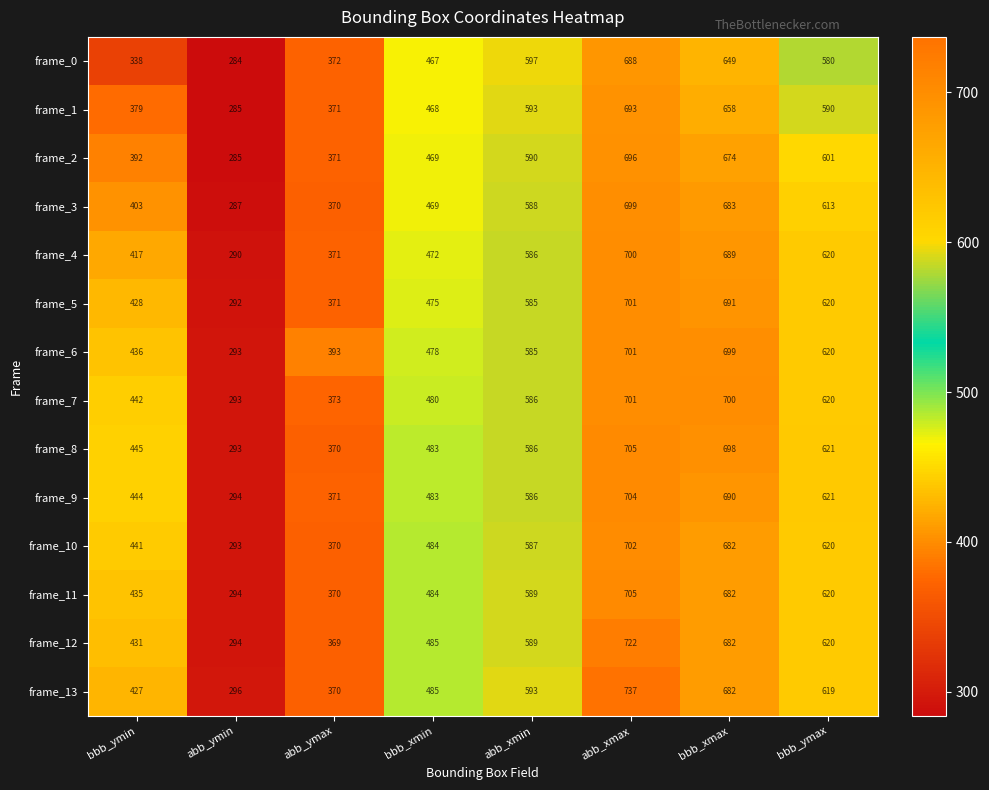

Is it true that frame_13 equals 485 at bbb_xmin?

True